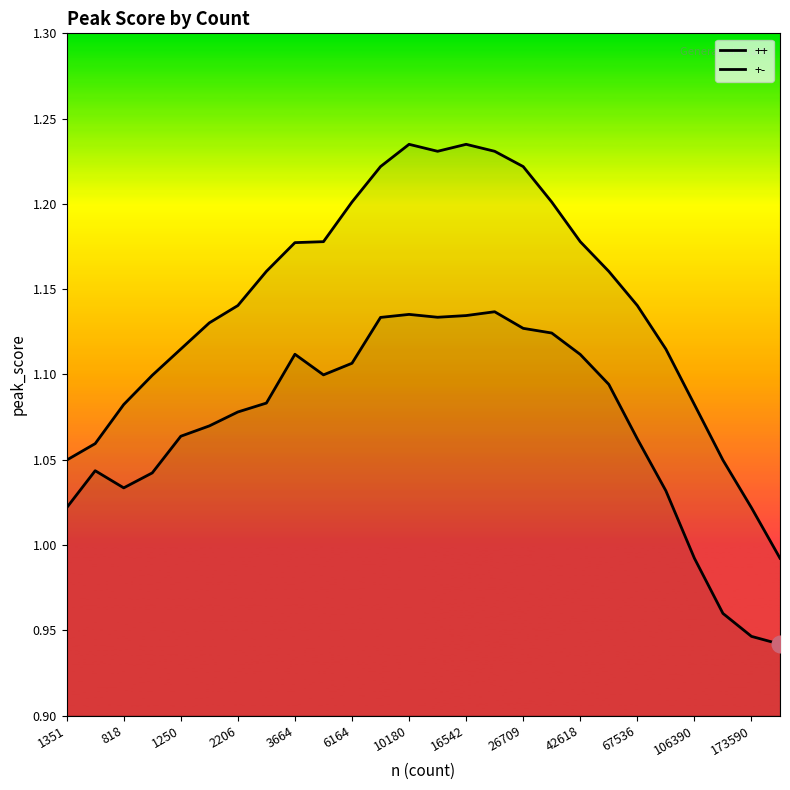

What is the label of the 3rd point from the left?

818